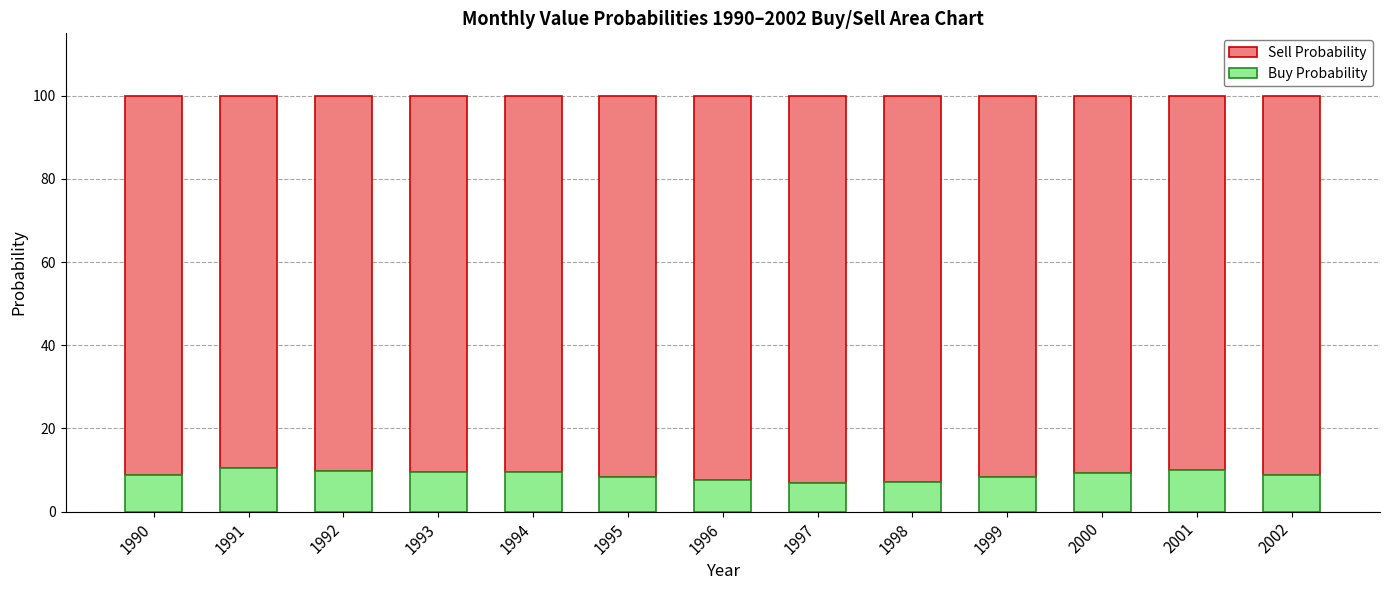

What is the difference between the Buy Probability values at 1991 and 1997?

3.6